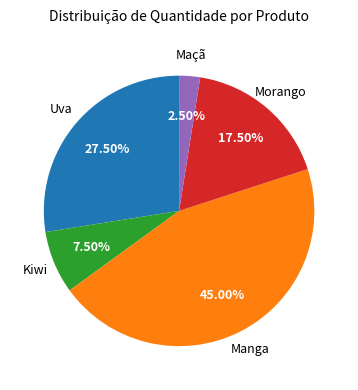

Is there any slice that represents more than half of the pie?

No